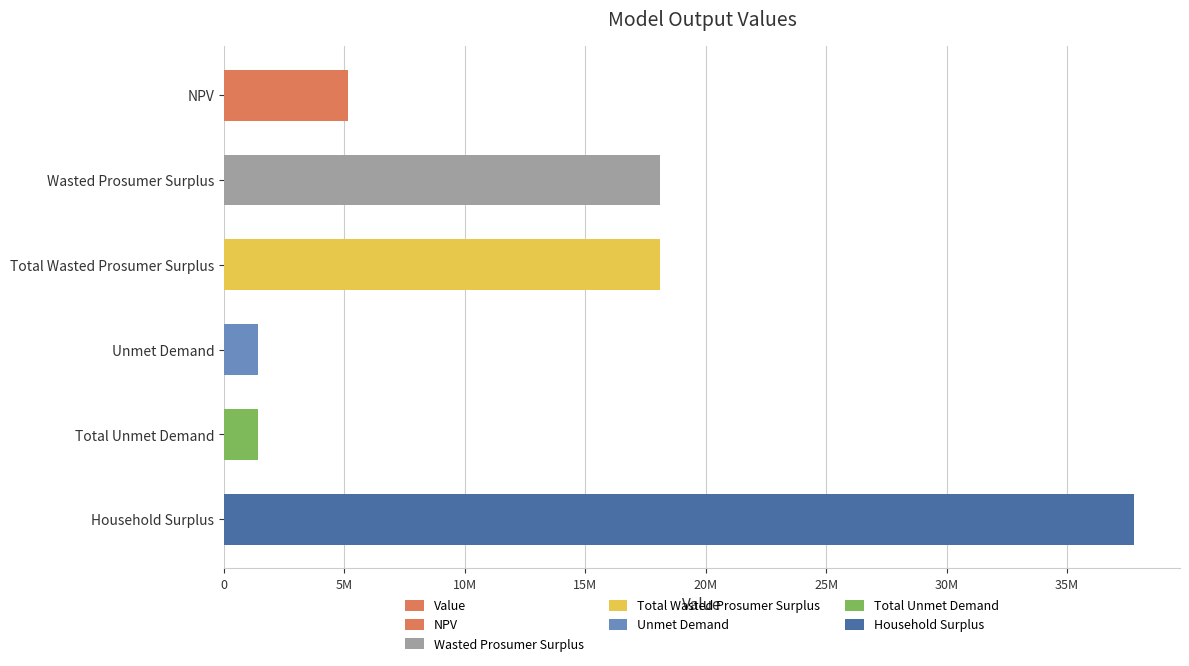

What is the value of the 5th bar from the left?

1401108.8